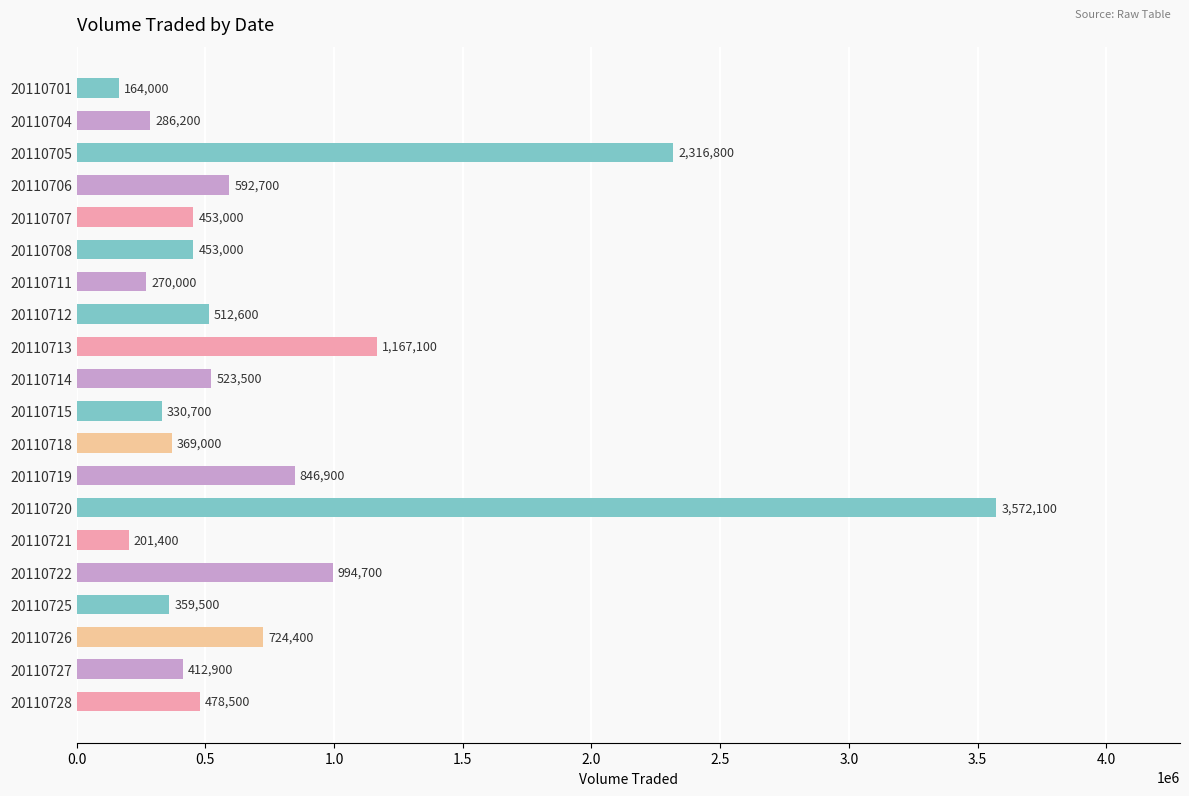

What is the value of the 8th bar from the top?

512600